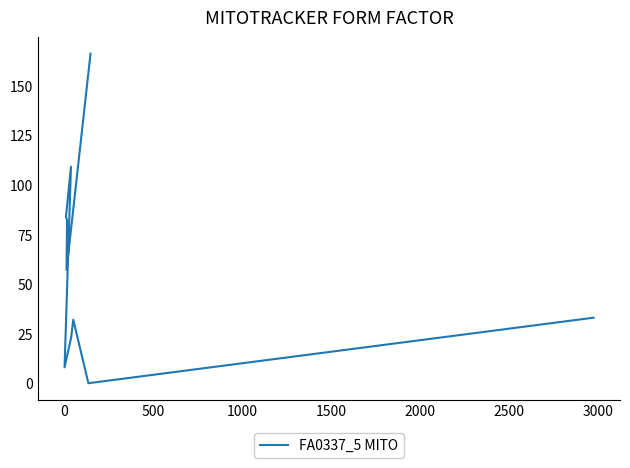

What is the difference between the second highest and minimum values?

109